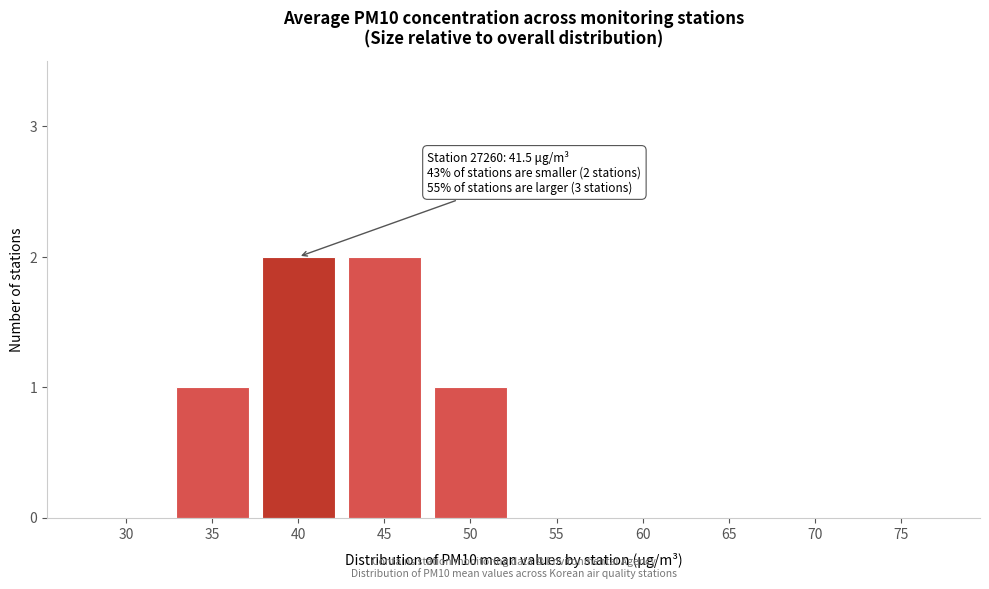

Reading left to right, what are all the values shown in this chart?

30=0	35=1	40=2	45=2	50=1	55=0	60=0	65=0	70=0	75=0